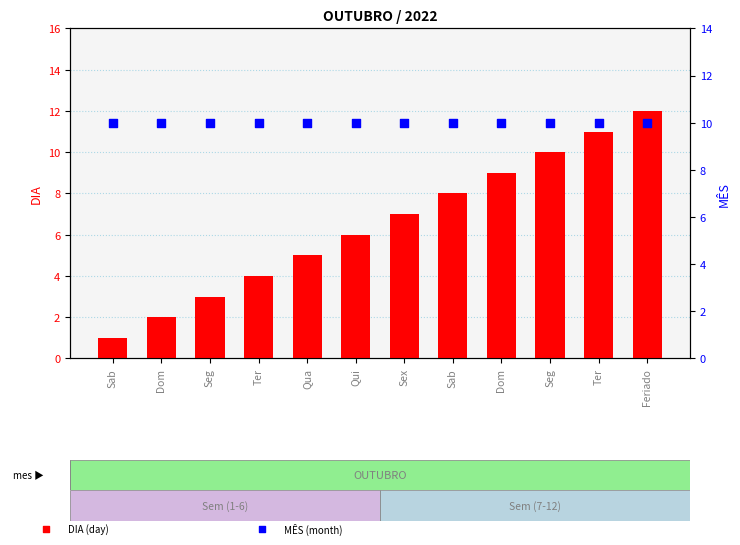

What is the total value across all series at Qua?

15